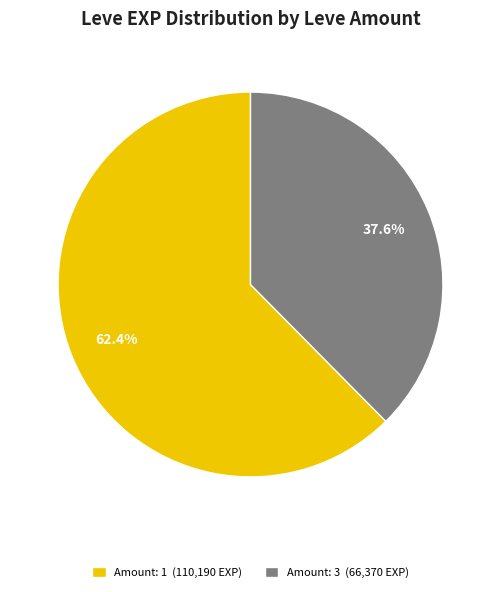

Which slice is the smallest?

Amount: 3 (66,370 EXP)